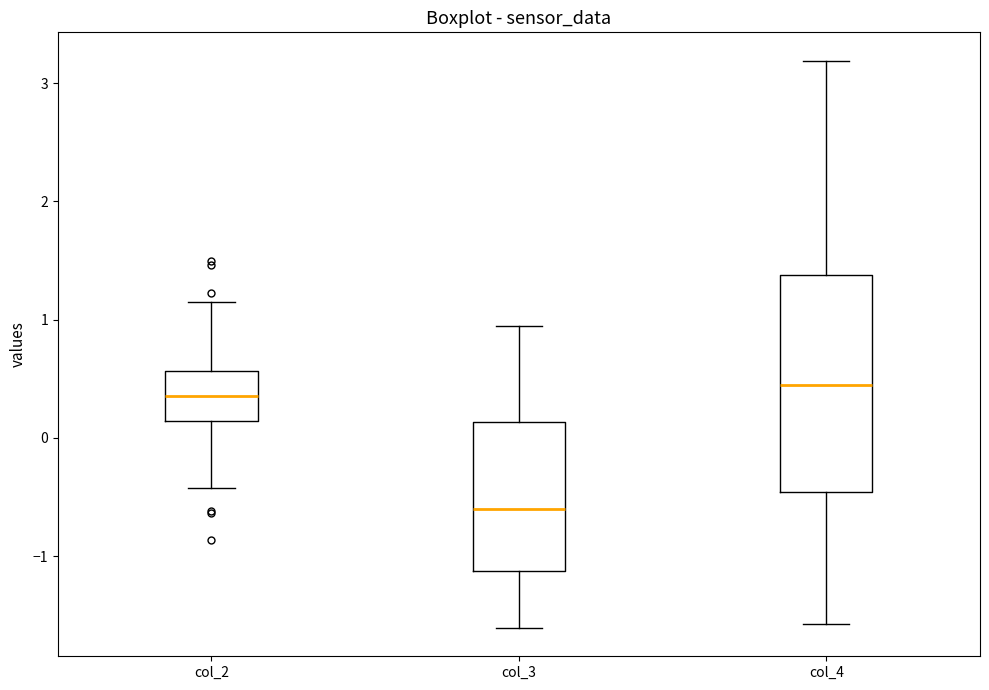

Reading left to right, read every box against the y-axis: the position of its median line, the range the box covers, and the ends of its whiskers. The values are not printed on the chart, so give them approximately, as read against the axis.

col_2: median 0.4, box 0.1 to 0.6, whiskers -0.4 to 1.1
col_3: median -0.6, box -1.1 to 0.1, whiskers -1.6 to 0.9
col_4: median 0.4, box -0.5 to 1.4, whiskers -1.6 to 3.2